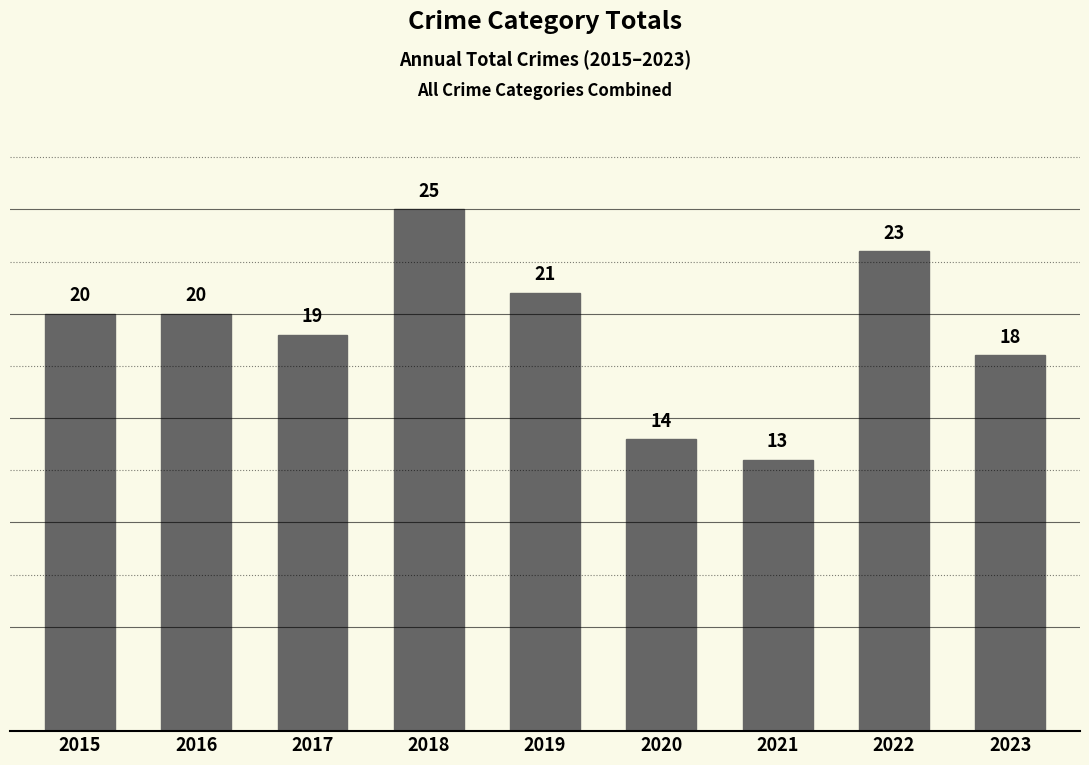

What is the sum of all values?

173